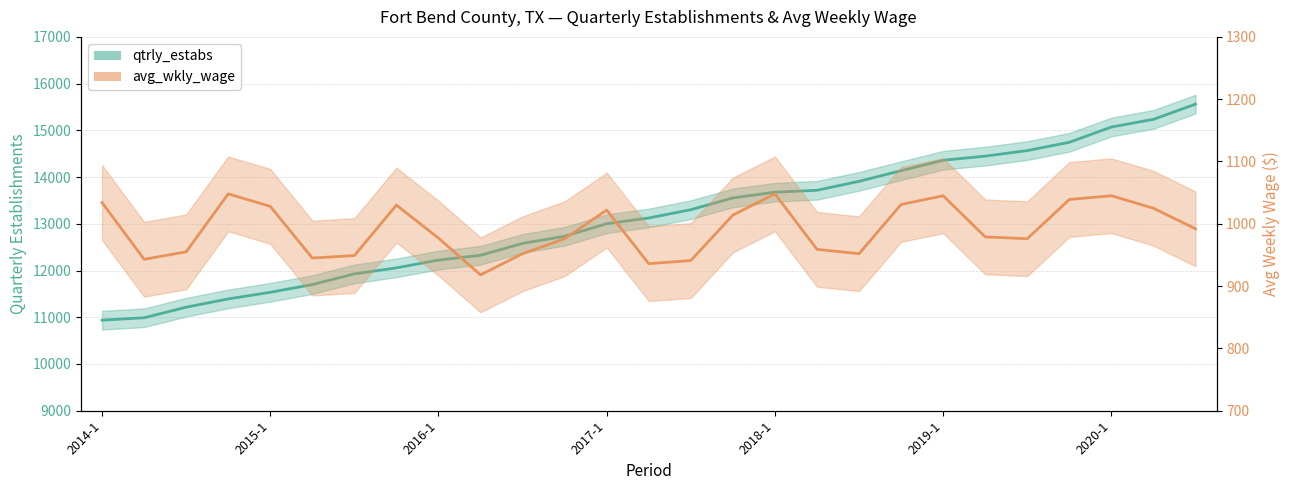

At which label is avg_wkly_wage closest to 983?

21